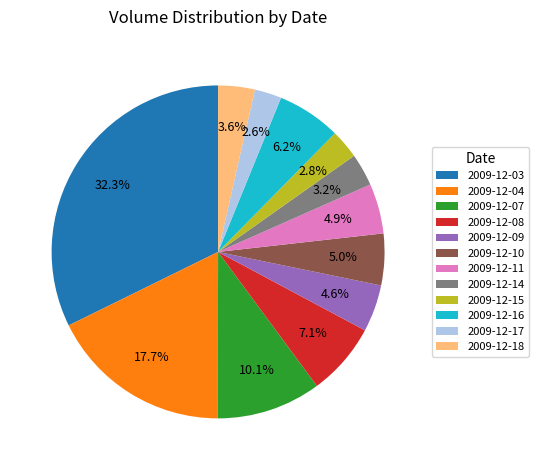

What portion of the pie excludes 2009-12-11?

95.1%